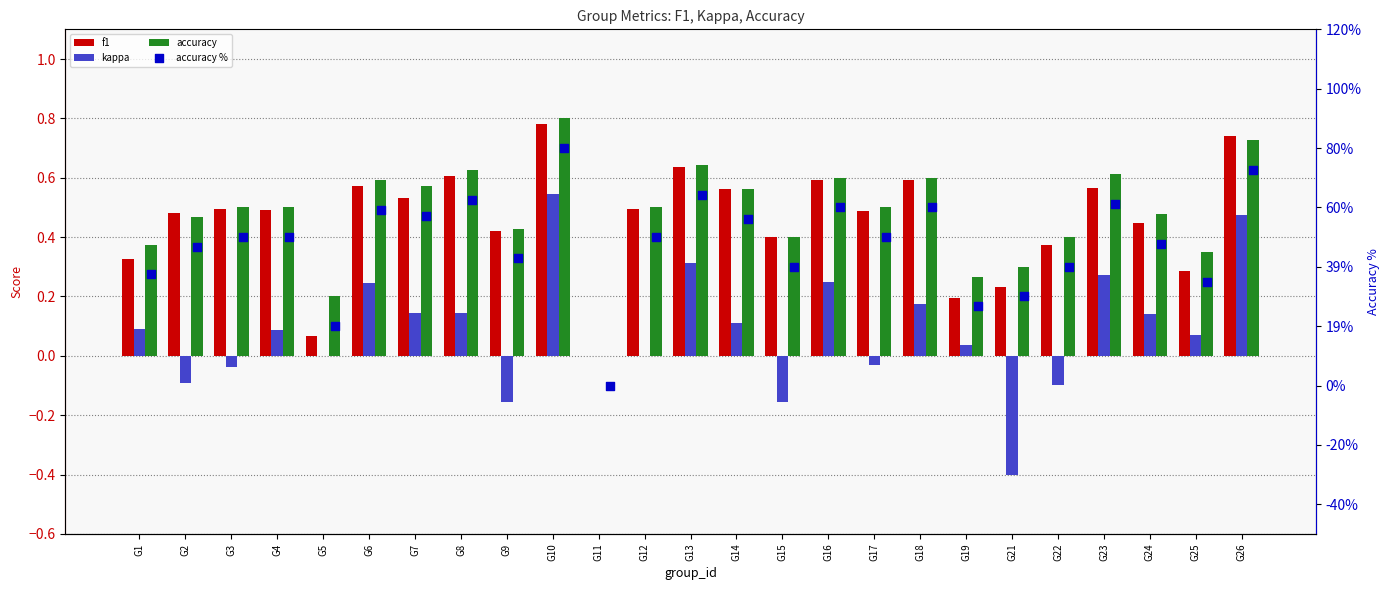

What are all the series names shown in the legend?

f1, kappa, accuracy, accuracy %